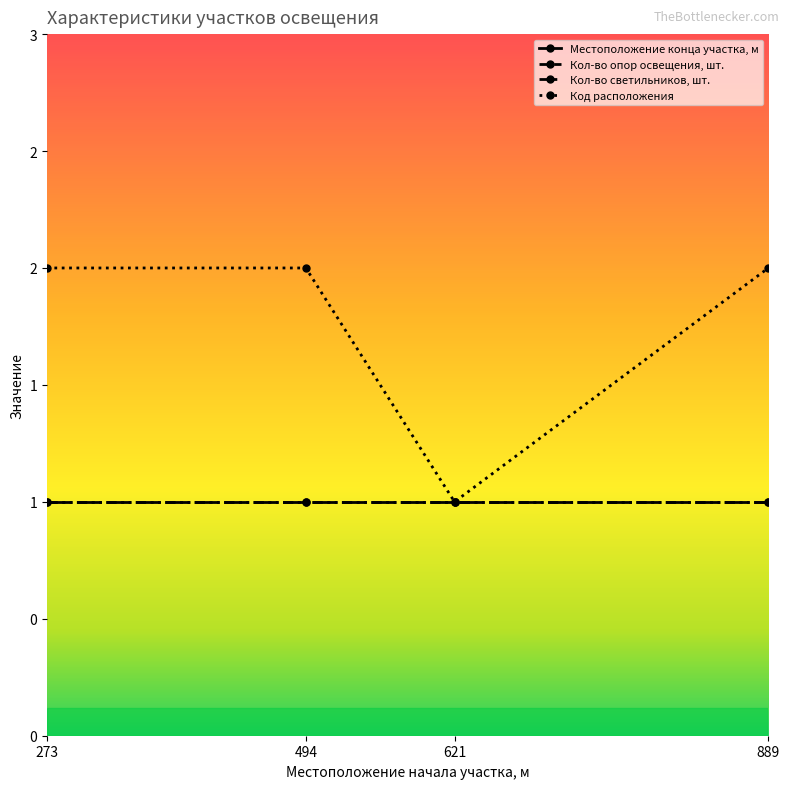

What is the average value of the Кол-во светильников, шт. series?

1